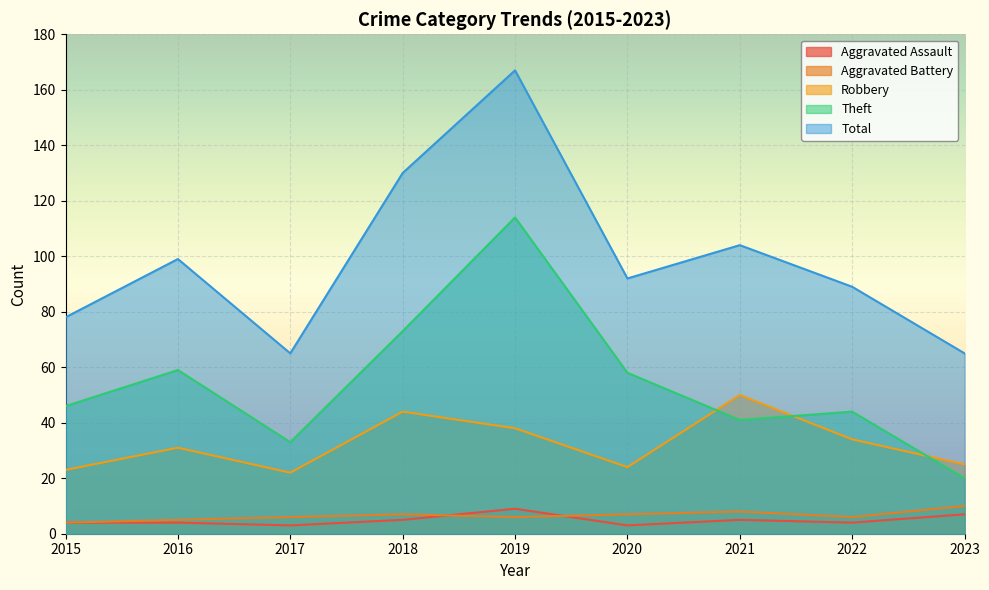

Reading left to right, transcribe all the data shown in this chart.

Aggravated Assault: 4	4	3	5	9	3	5	4	7
Aggravated Battery: 4	5	6	7	6	7	8	6	10
Robbery: 23	31	22	44	38	24	50	34	25
Theft: 46	59	33	73	114	58	41	44	20
Total: 78	99	65	130	167	92	104	89	65